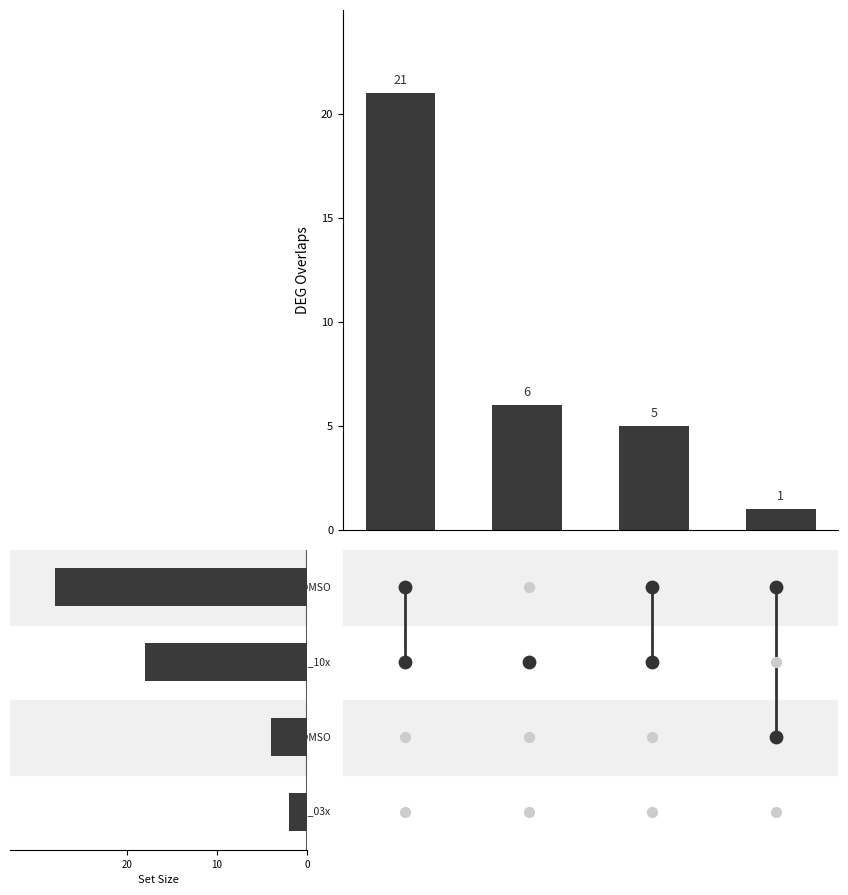

What is the total value across all series at 20?

23